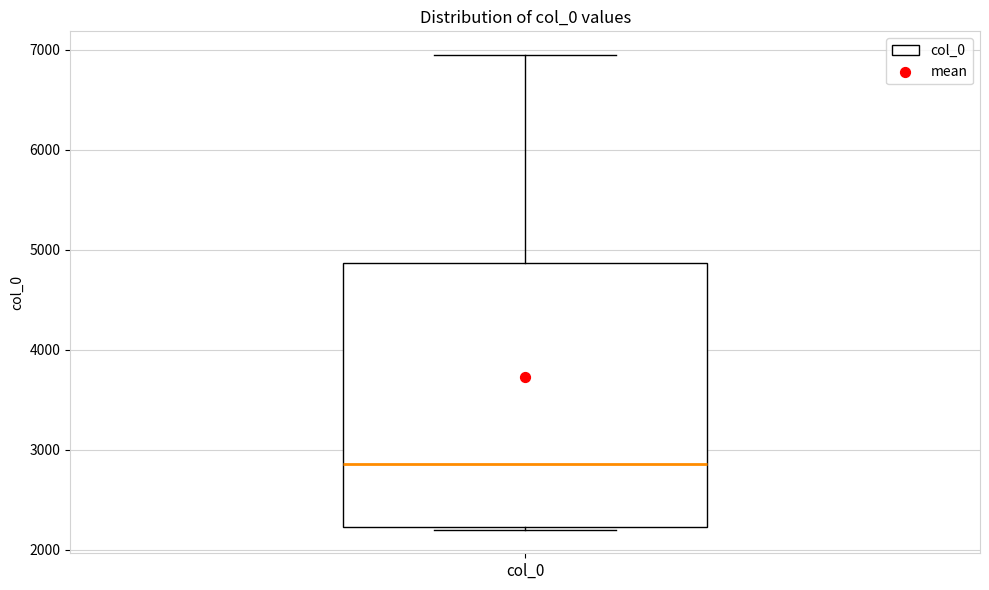

Where is the lower edge of the box for col_0 on the y-axis? The values are not printed on the chart, so give them approximately, as read against the axis.

2200